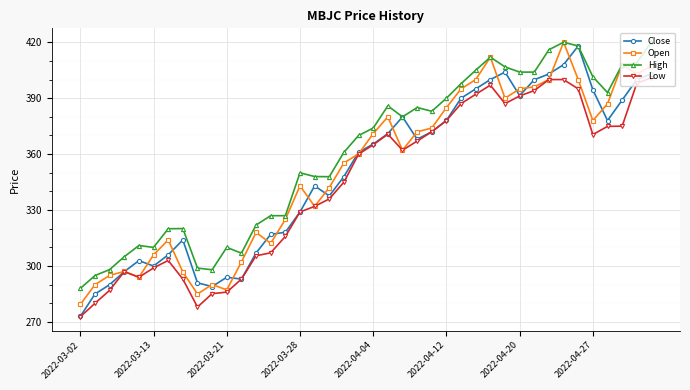

Which series has the largest total across all categories?

High